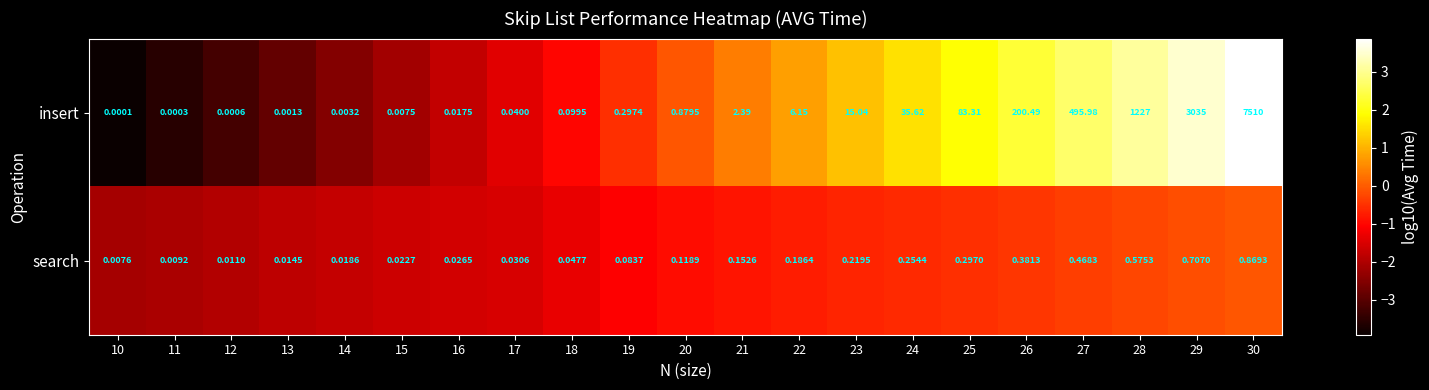

At which category is the sum across all series the highest?

30